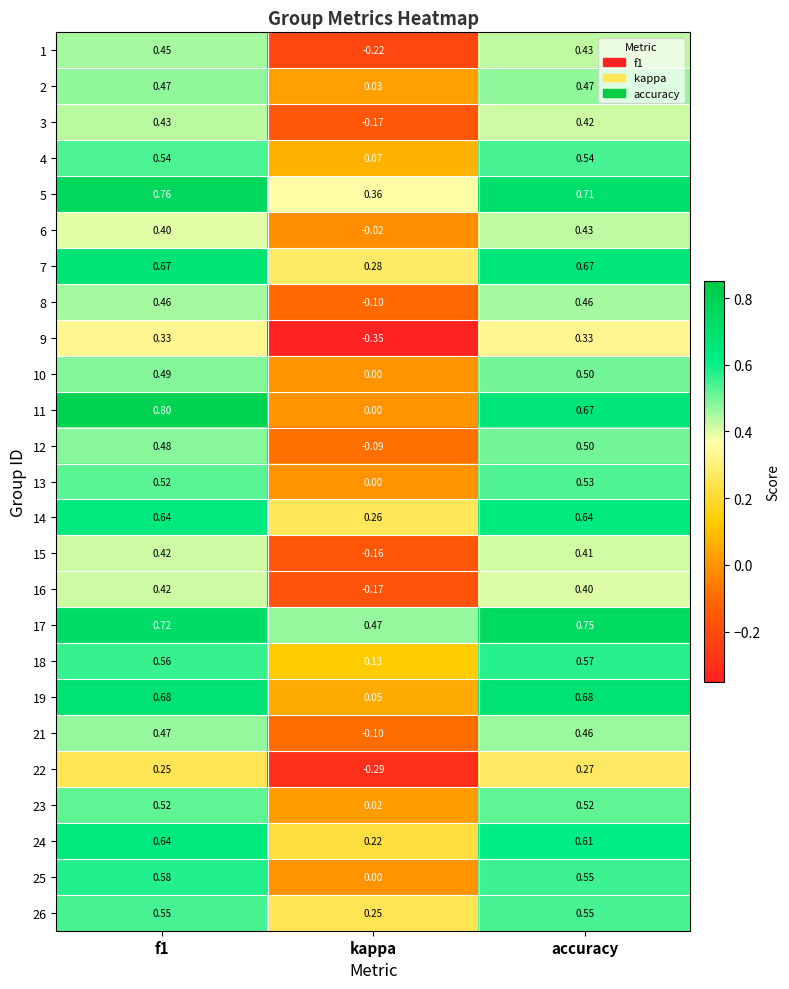

Is the value of 13 at f1 greater than the value of 11 at kappa?

Yes